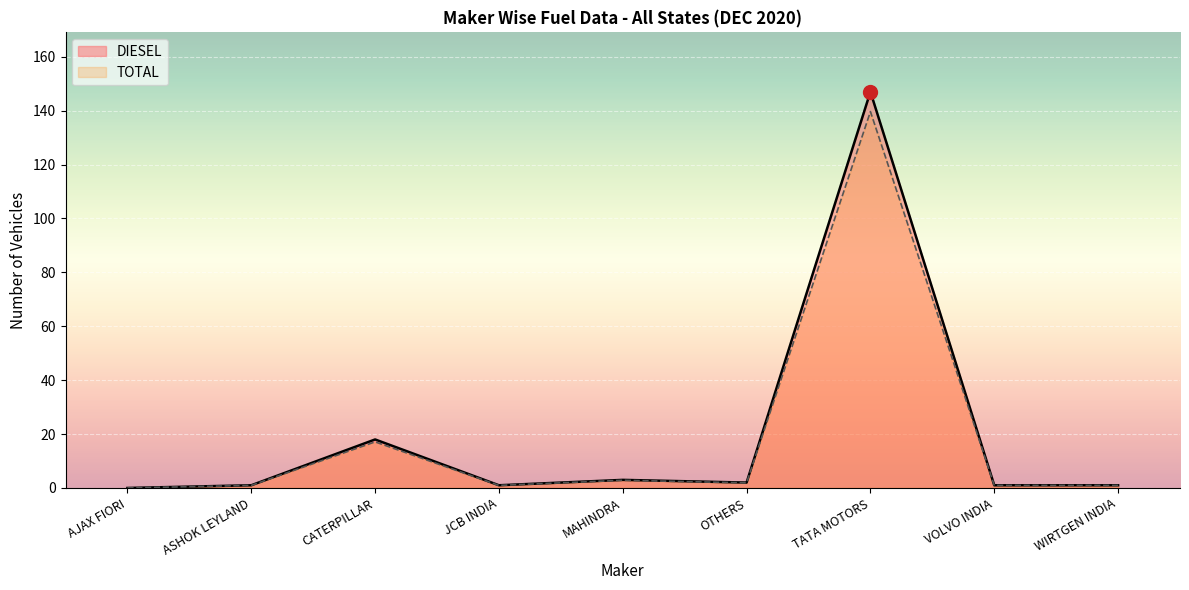

Rank the series by their maximum value, from lowest to highest.

TOTAL, DIESEL